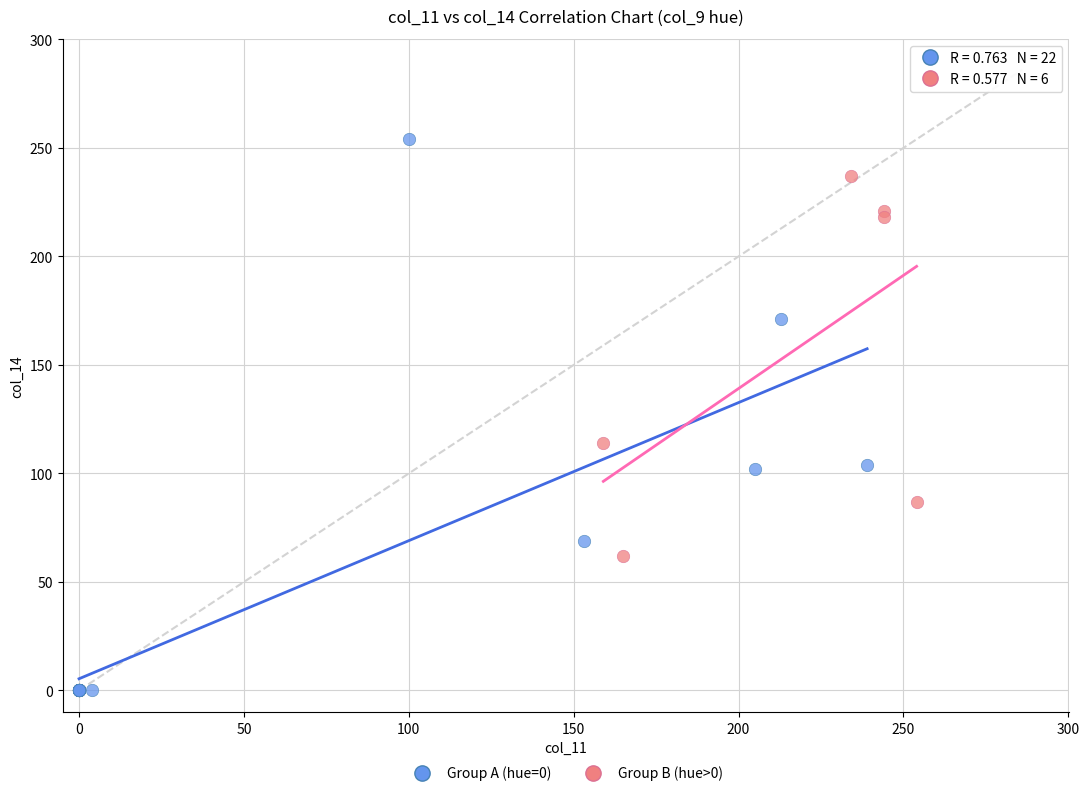

Which series reaches the minimum Y coordinate?

Group A (hue=0)